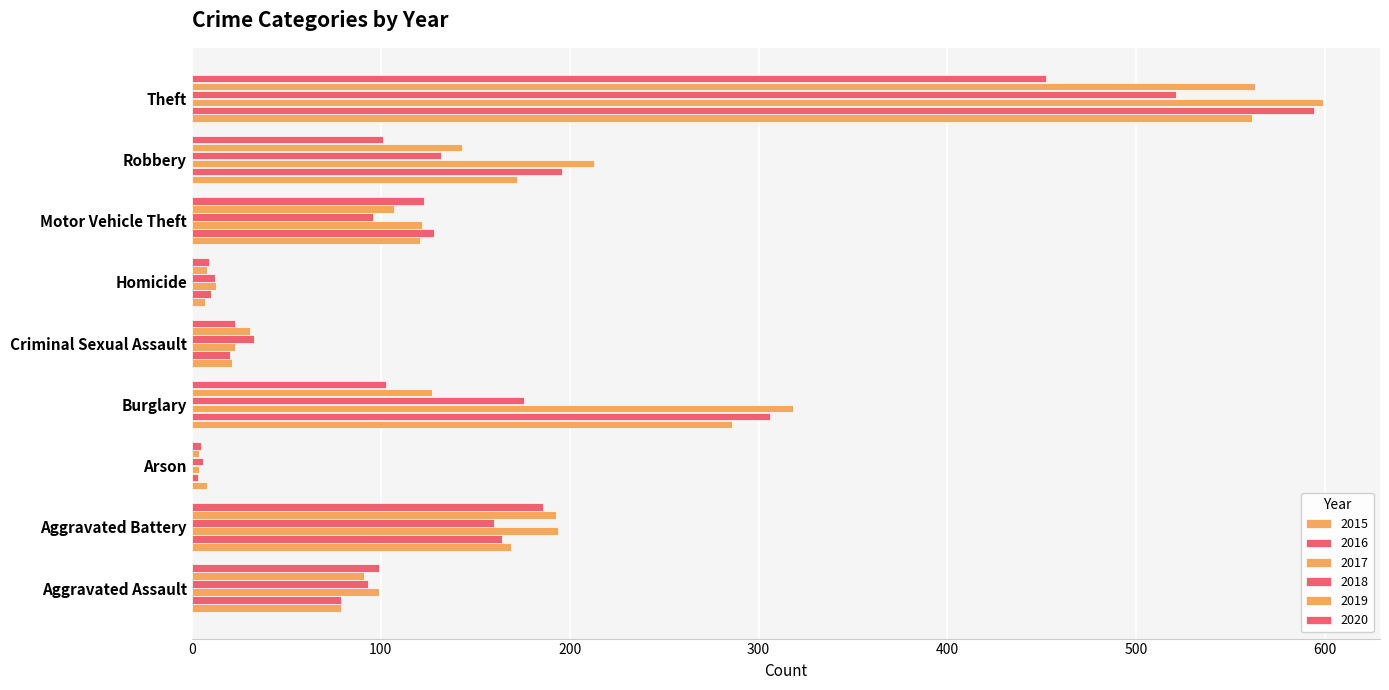

Count the number of categories in the chart.

9